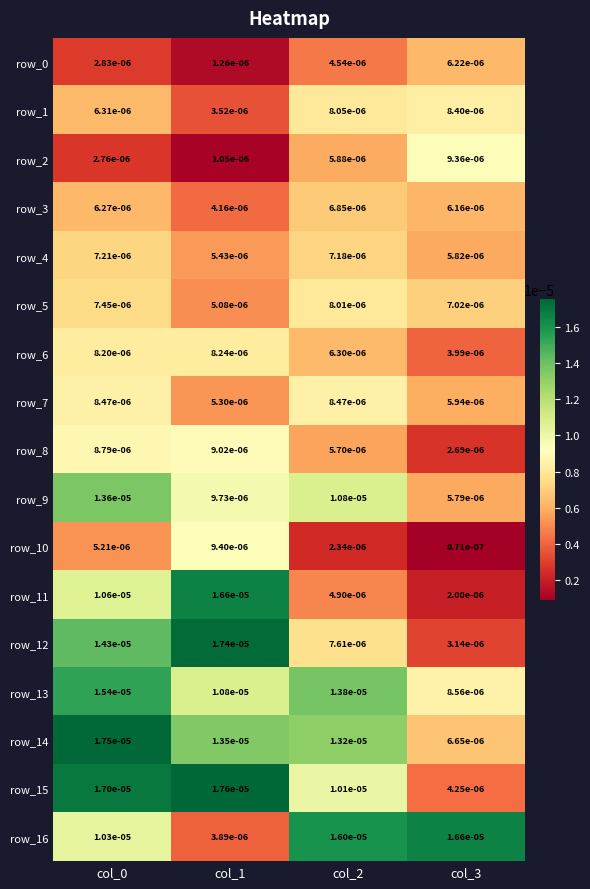

Is the value of row_0 at col_3 greater than the value of row_1 at col_2?

No